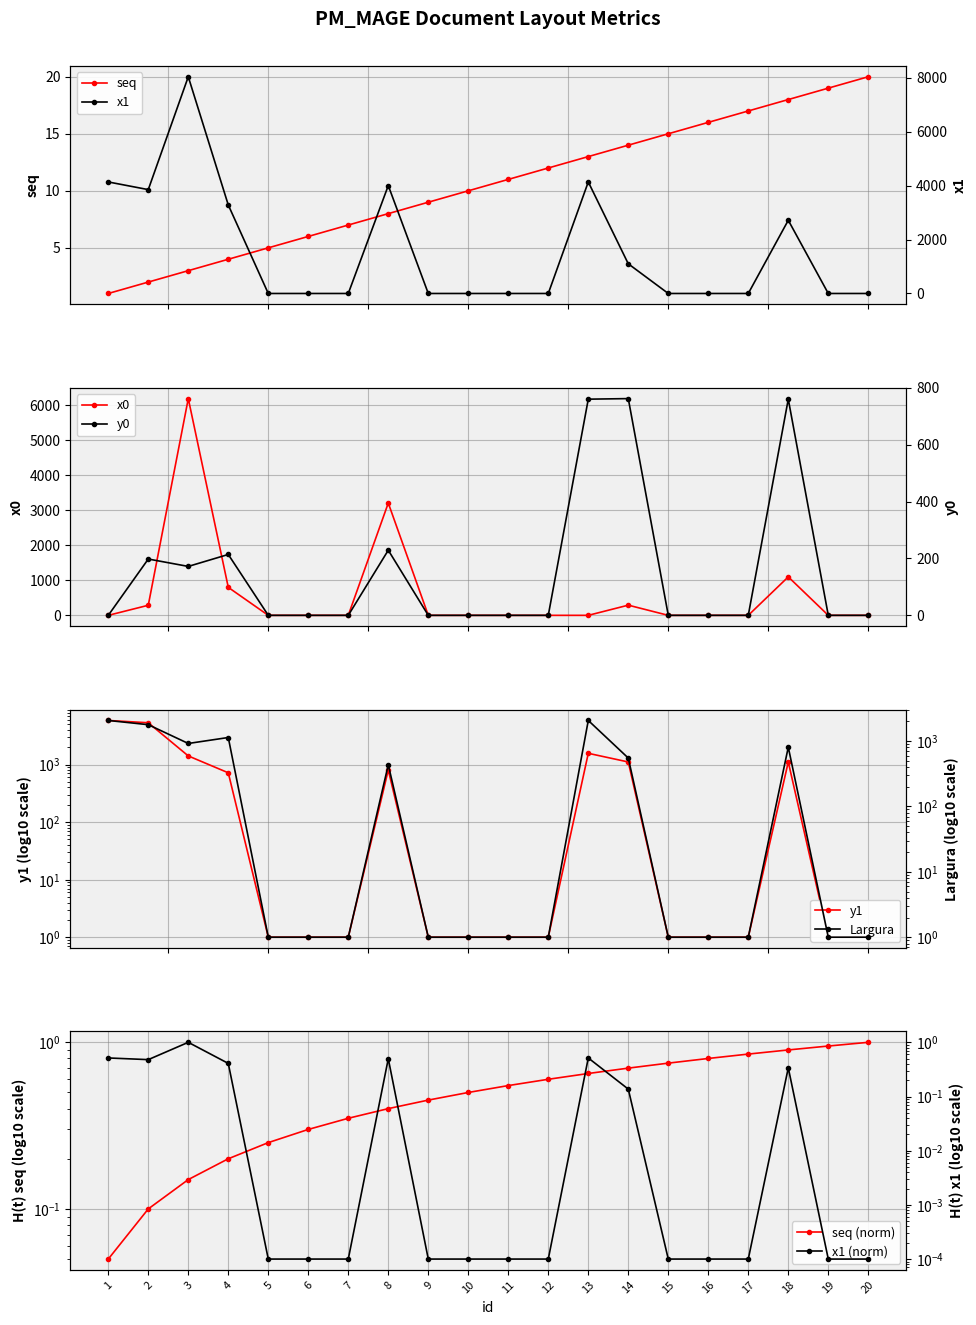

True or false: Largura has more than 0 points higher than both neighbors.

True